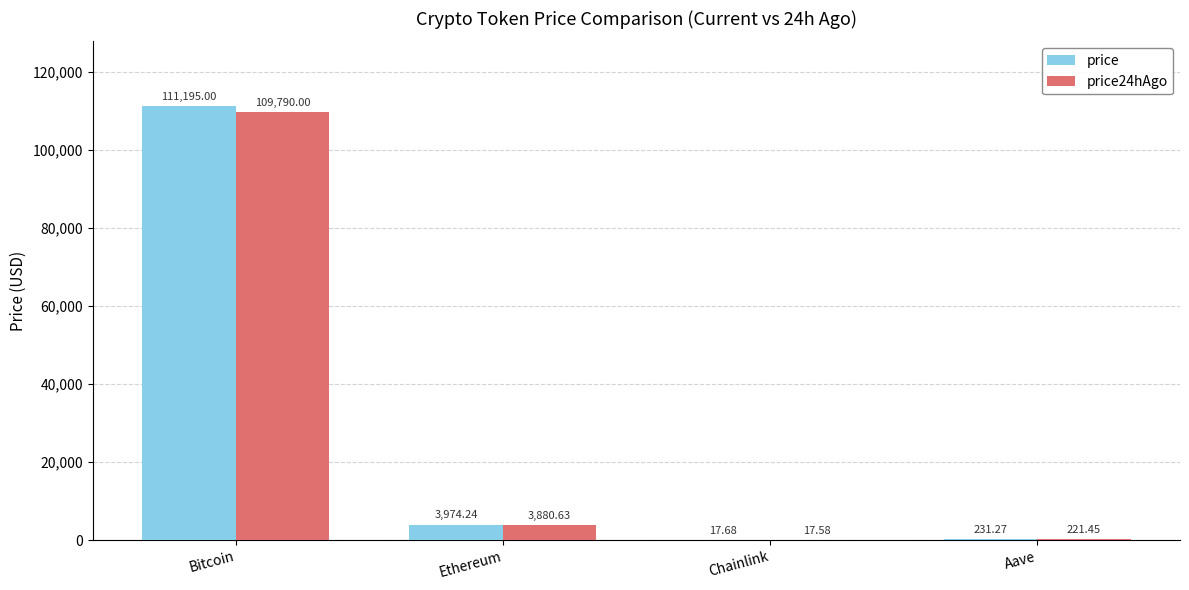

At which category is the sum across all series the highest?

Bitcoin